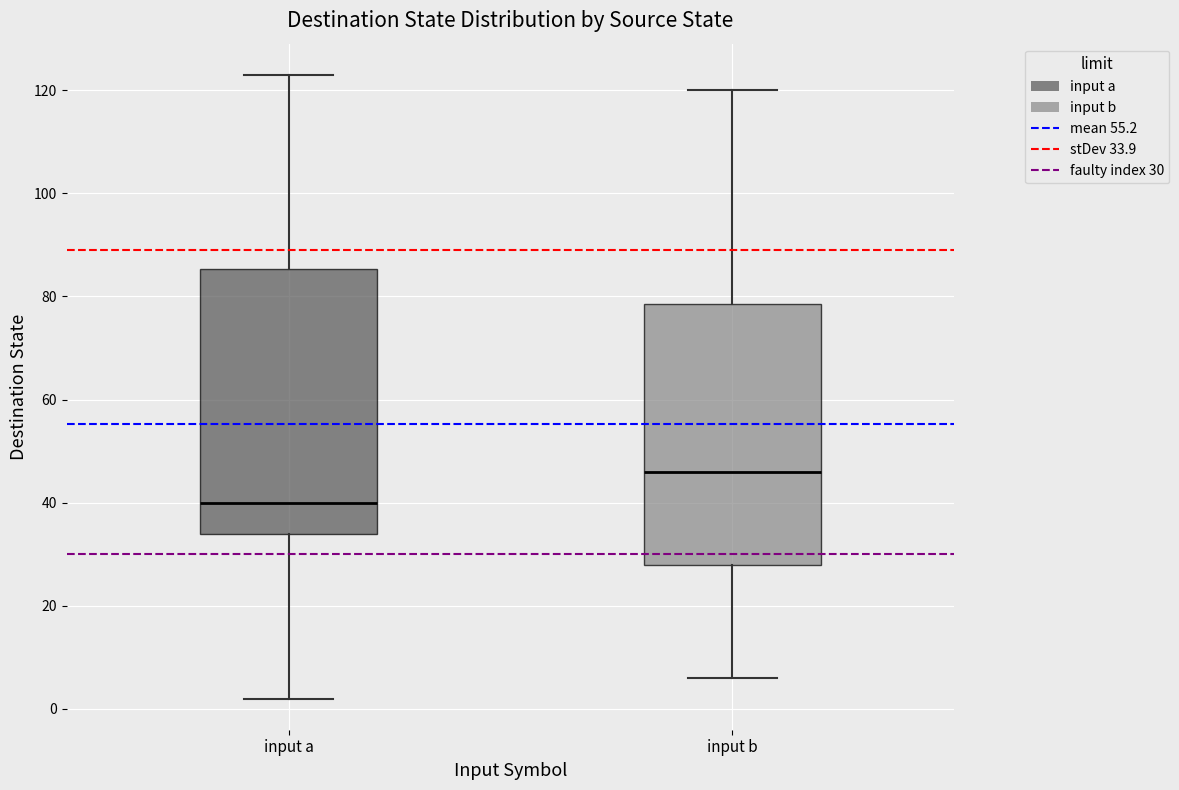

Reading left to right, read every box against the y-axis: the position of its median line, the range the box covers, and the ends of its whiskers. The values are not printed on the chart, so give them approximately, as read against the axis.

input a: median 40, box 34 to 86, whiskers 2 to 124
input b: median 46, box 28 to 78, whiskers 6 to 120